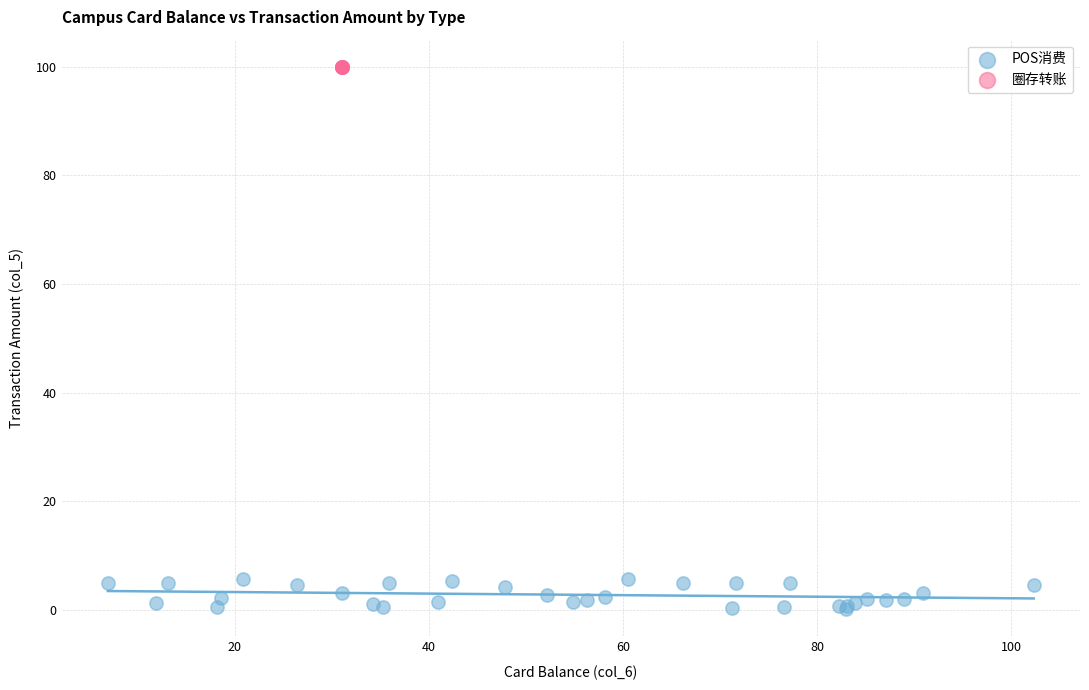

Which series reaches the minimum Y coordinate?

POS消费